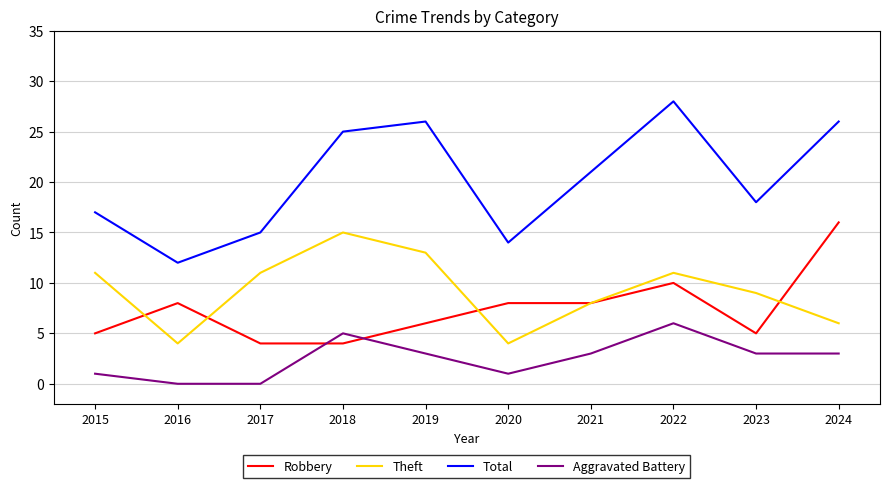

What is the difference between the maximum and second lowest values in the Total series?

14